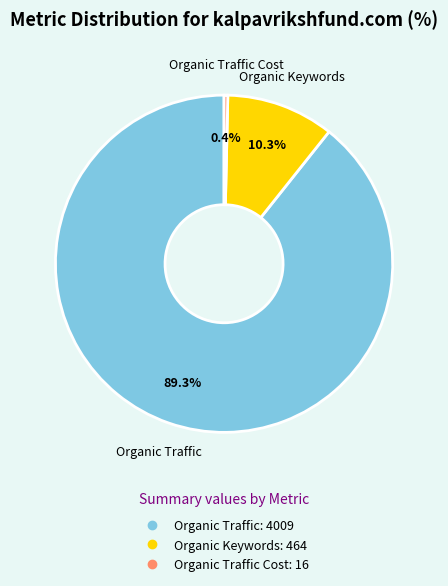

Is there a majority slice in this chart?

Yes